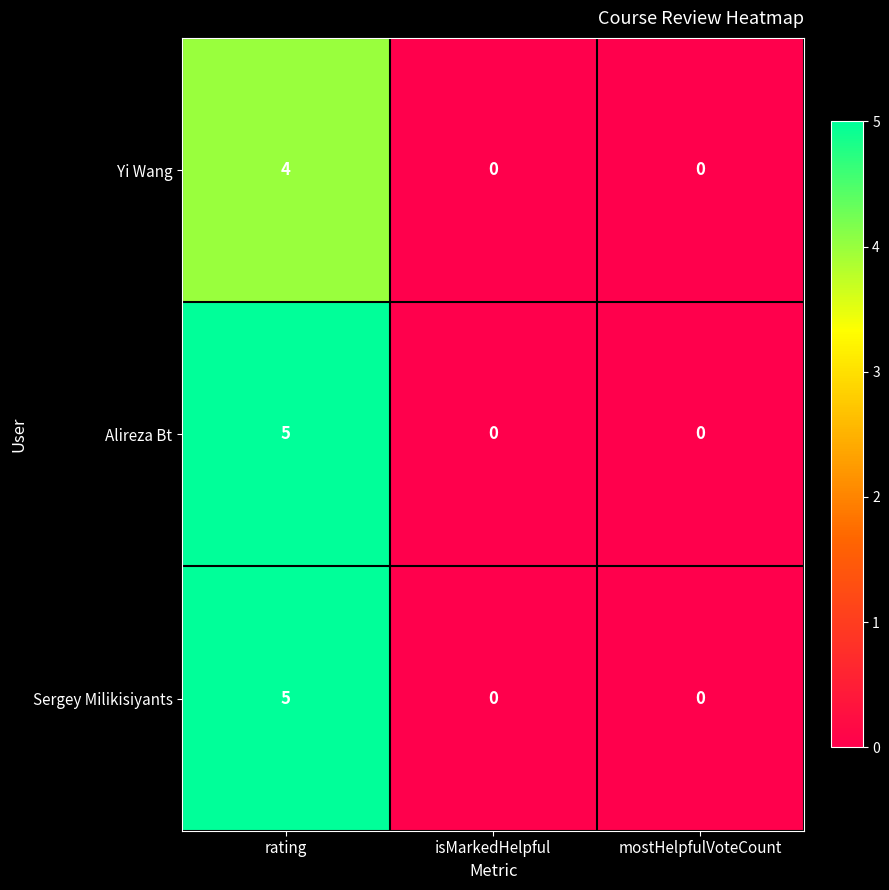

At which category is the sum across all series the highest?

rating